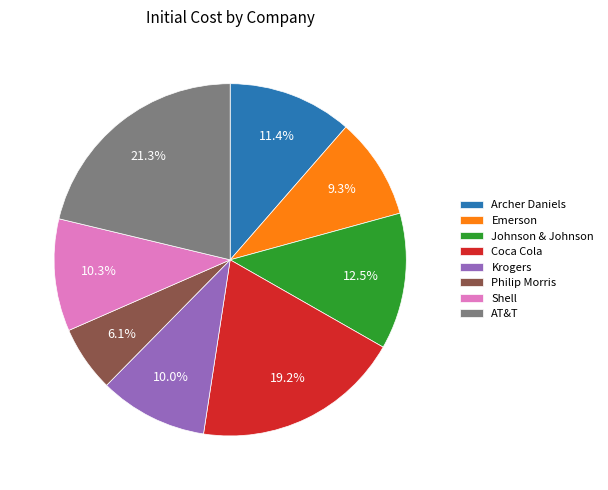

Does any single category account for the majority?

No